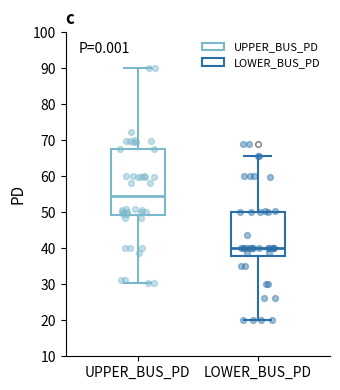

Where does the median line of the box for UPPER_BUS_PD sit on the y-axis? The values are not printed on the chart, so give them approximately, as read against the axis.

55